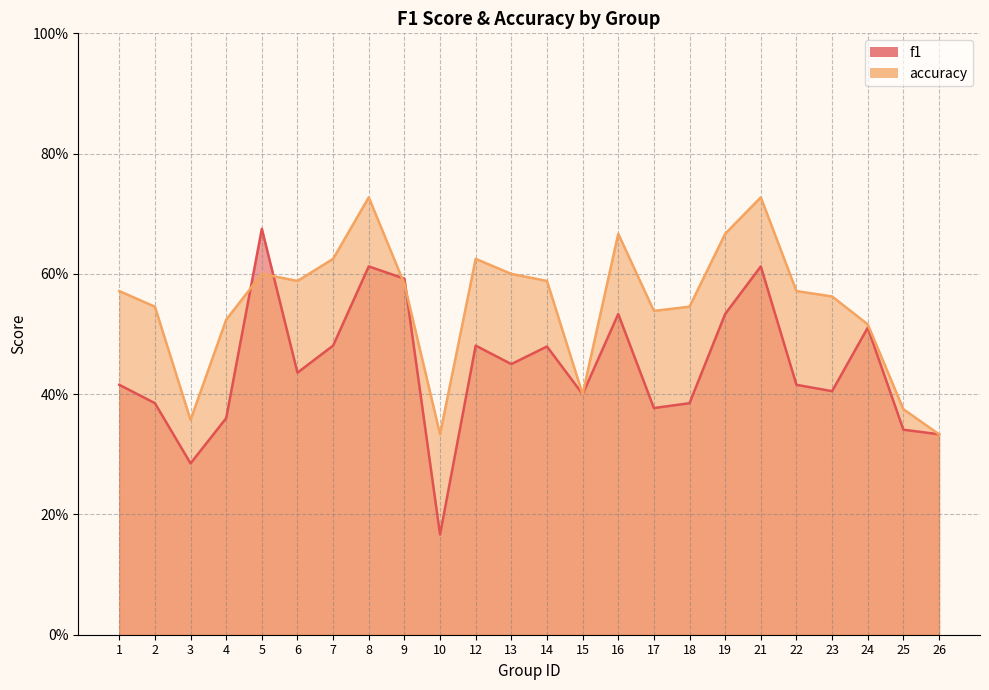

What is the maximum value for f1?

0.7